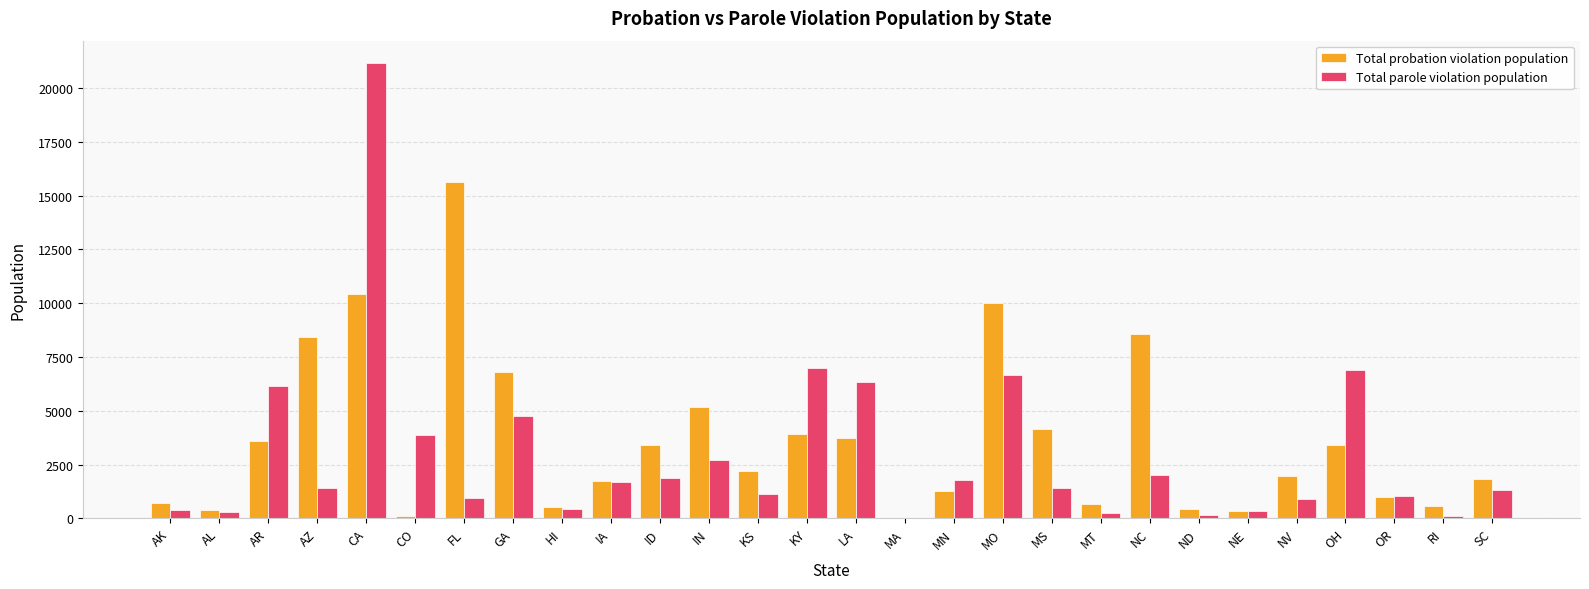

What is the sum of the Total probation violation population values at MA and LA?

3735